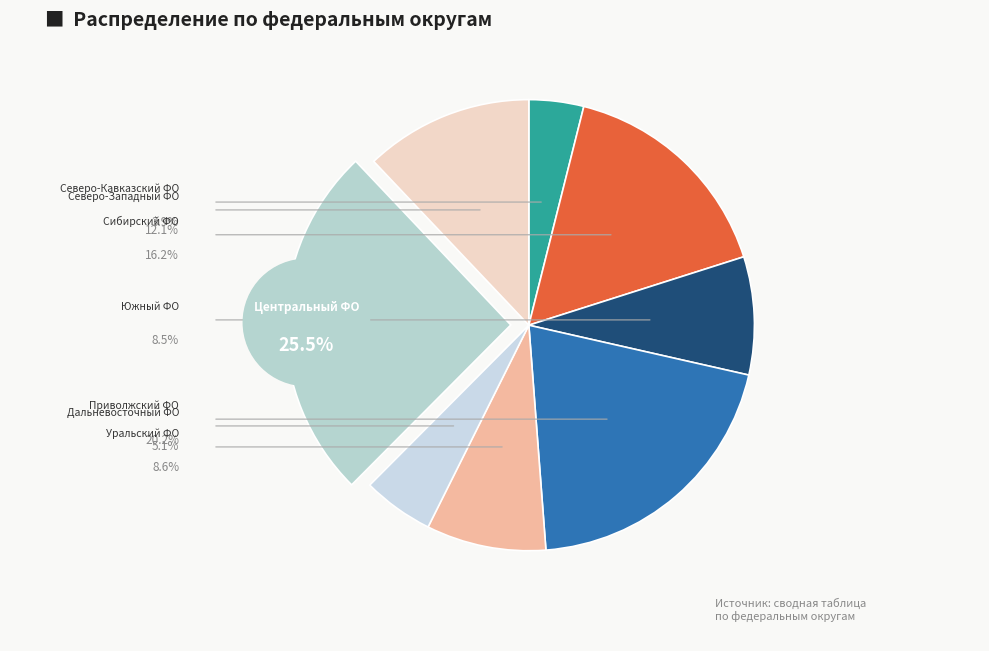

Approximately how many times larger is the value at Сибирский ФО compared to Уральский ФО?

1.9